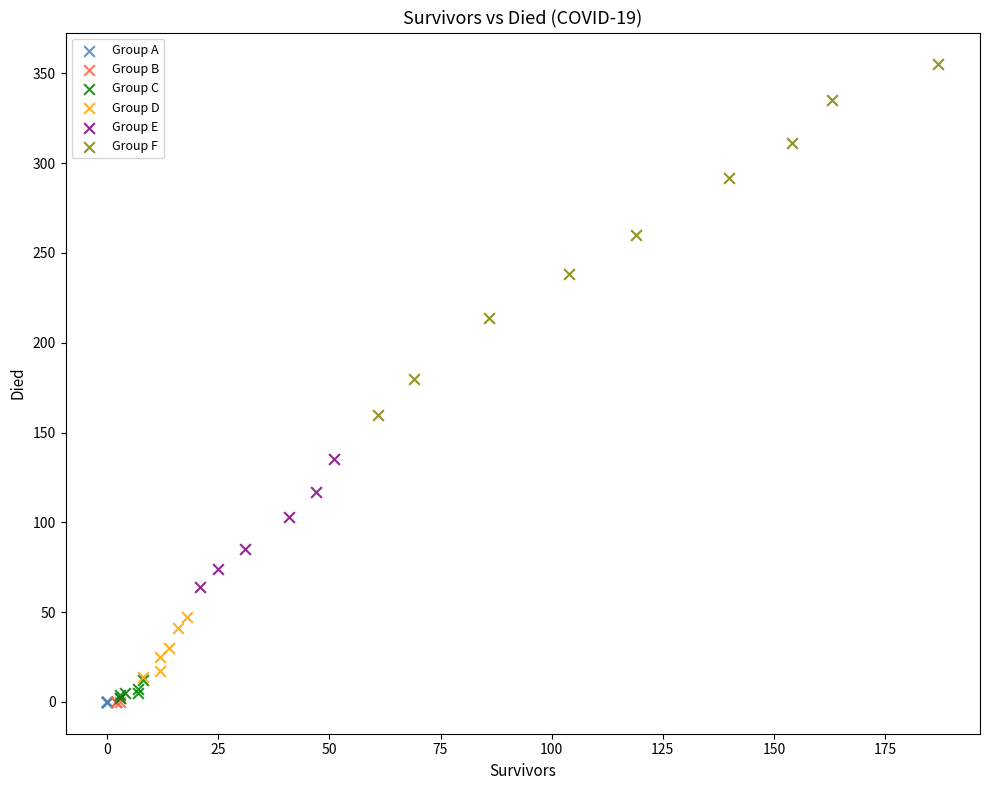

Which series contains the highest Y value?

Group F